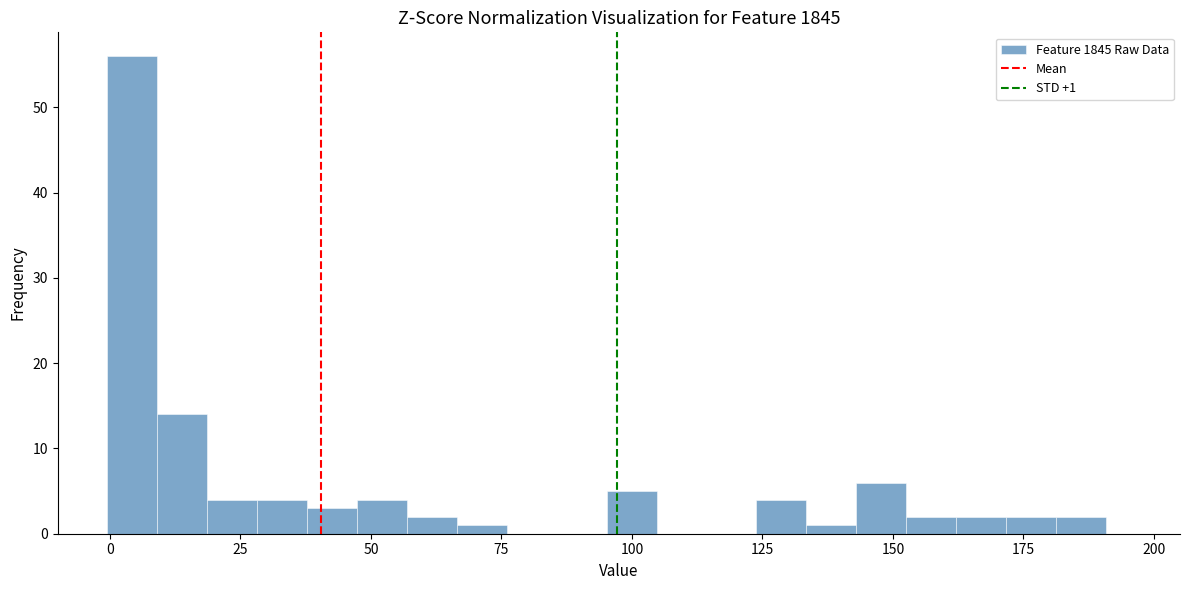

Read against the x-axis, roughly where is the centre of the tallest bar?

5